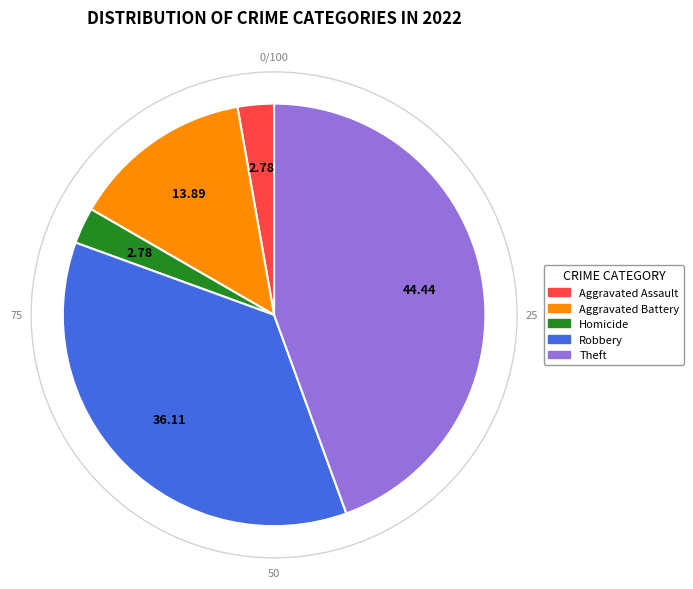

What is the largest slice in the pie chart?

Theft